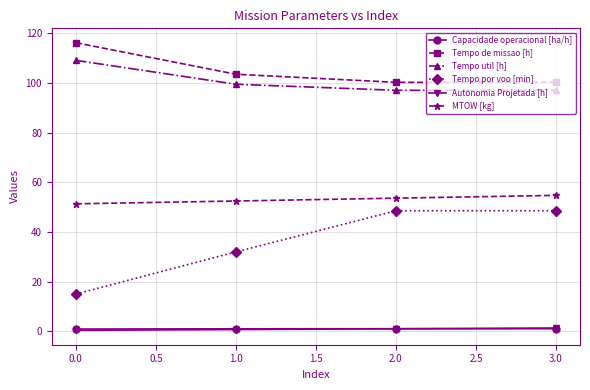

At which label does Tempo de missao [h] first exceed 103?

0.0